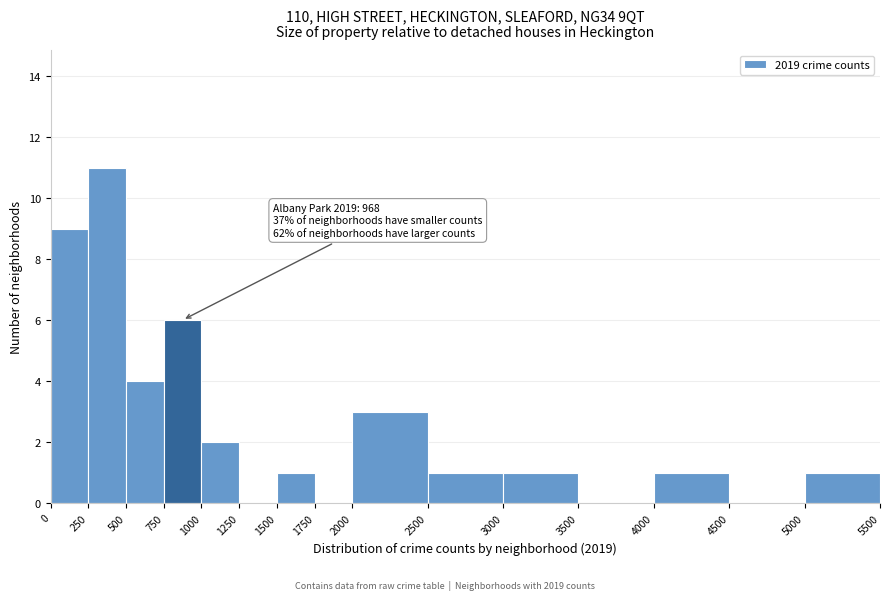

Which range on the x-axis has the tallest bar?

250 to 500